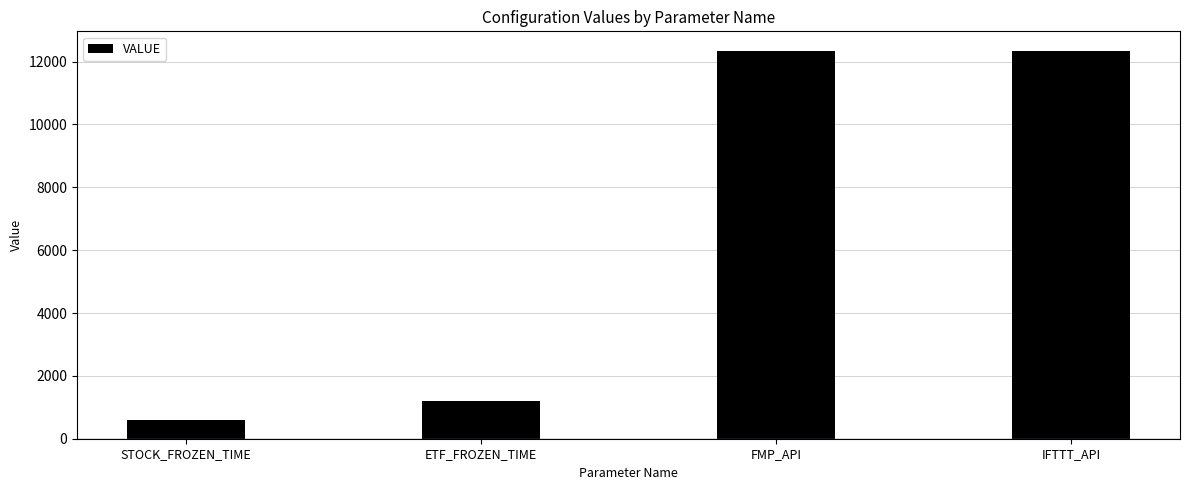

The value at STOCK_FROZEN_TIME is 600. True or false?

True